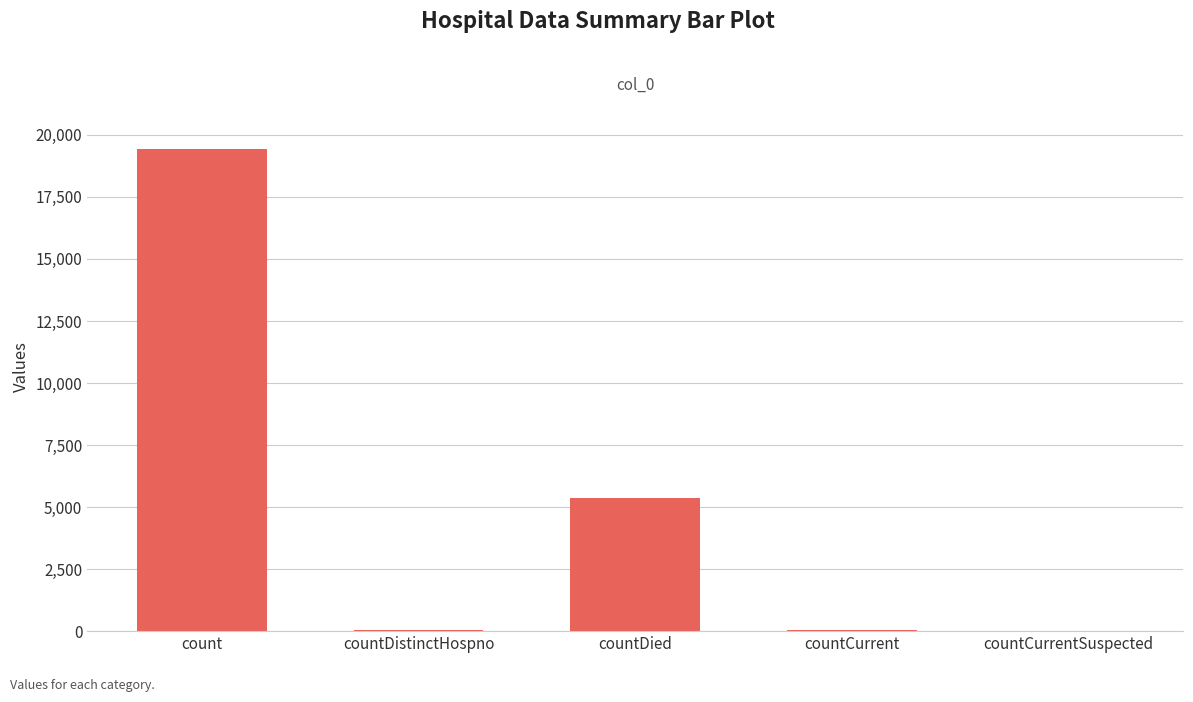

At which label is the value closest to 9710?

countDied